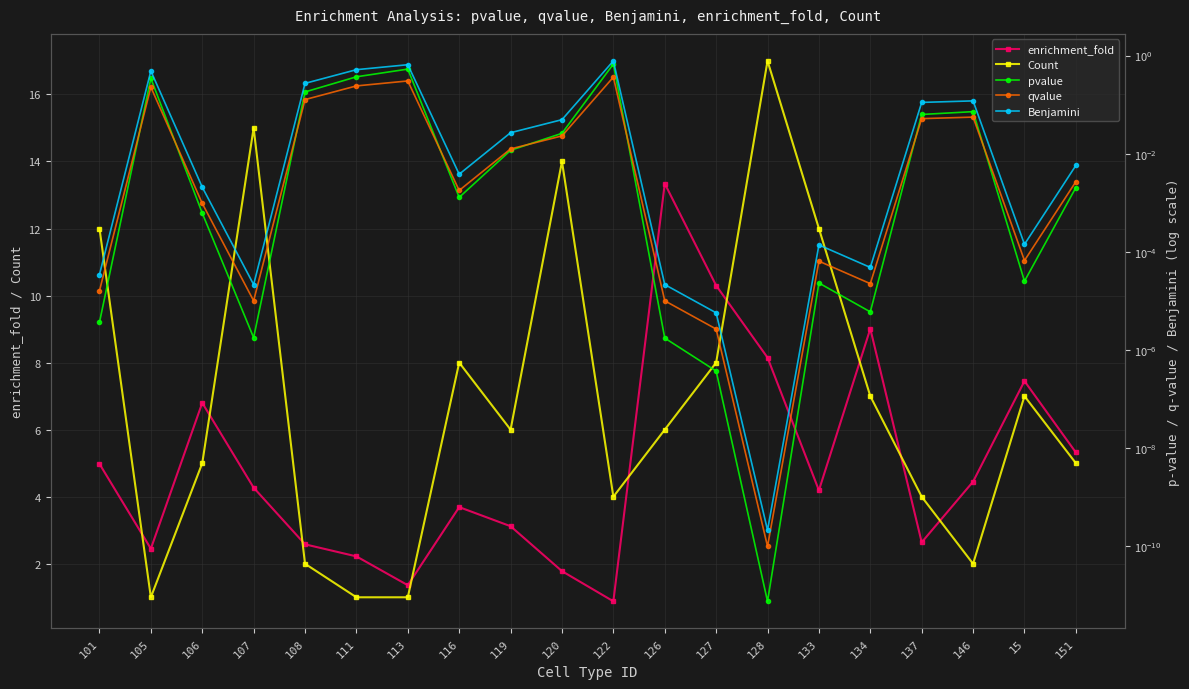

True or false: Count and Benjamini intersect in this chart.

False